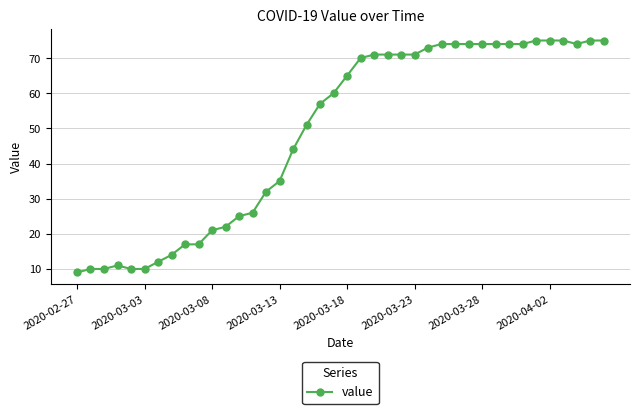

What is the maximum value shown in the chart?

75